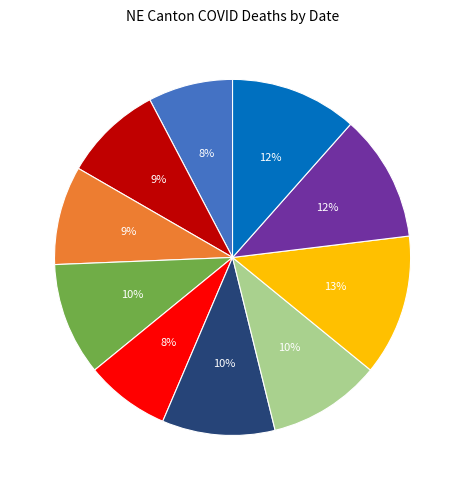

How many slices are in this pie chart?

10